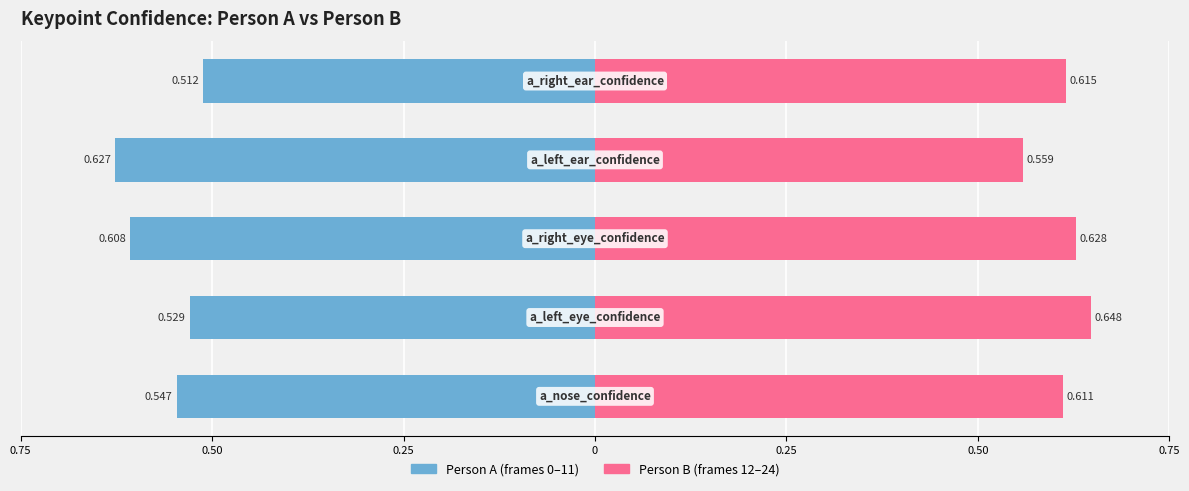

At 0.75, list the series in order from largest to smallest.

Person B (frames 12-24), Person A (frames 0-11)